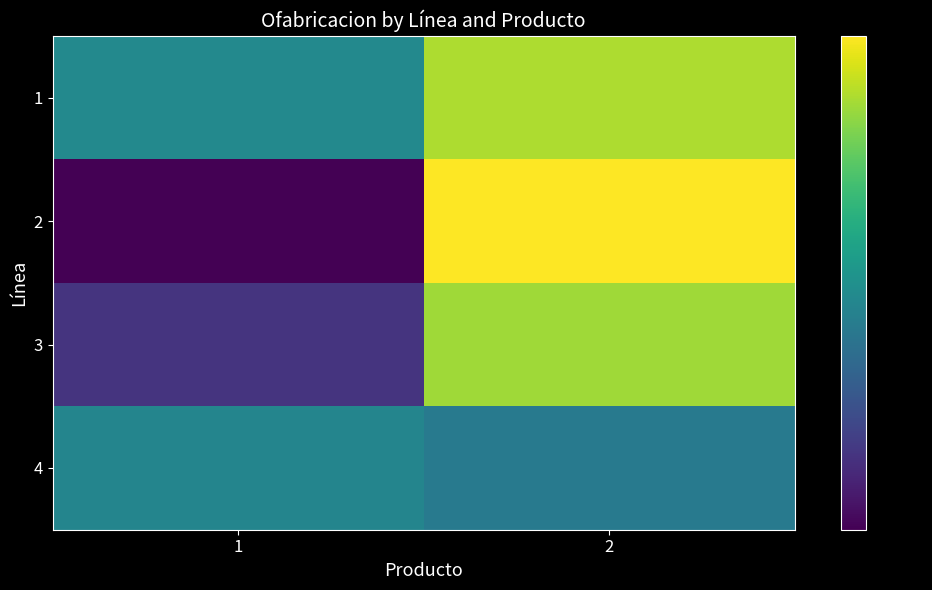

Rank the series by their maximum value, from lowest to highest.

4, 3, 1, 2